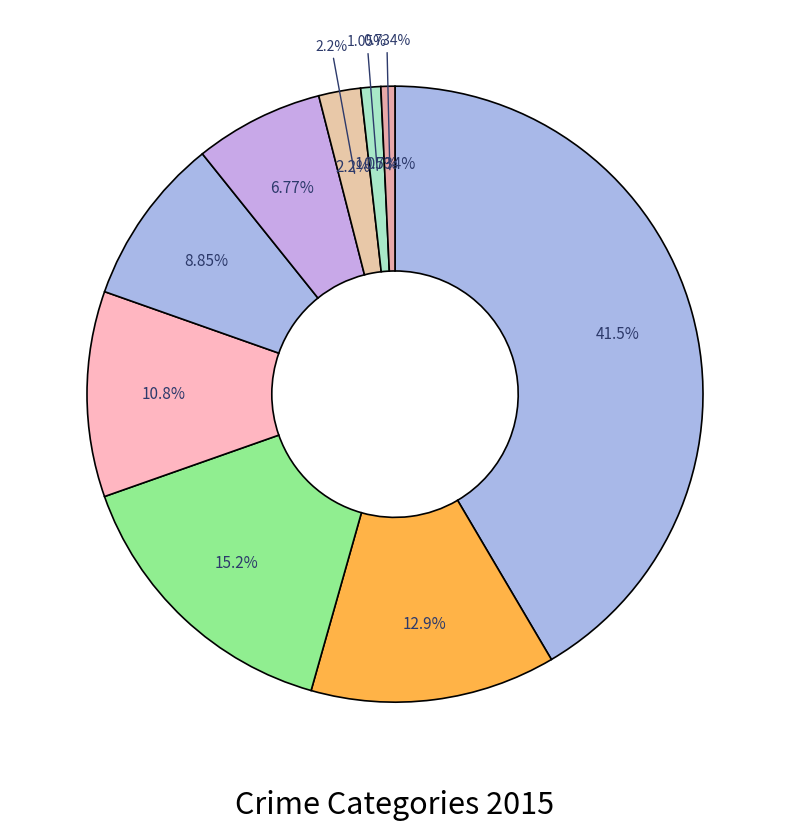

How many slices are in this pie chart?

9